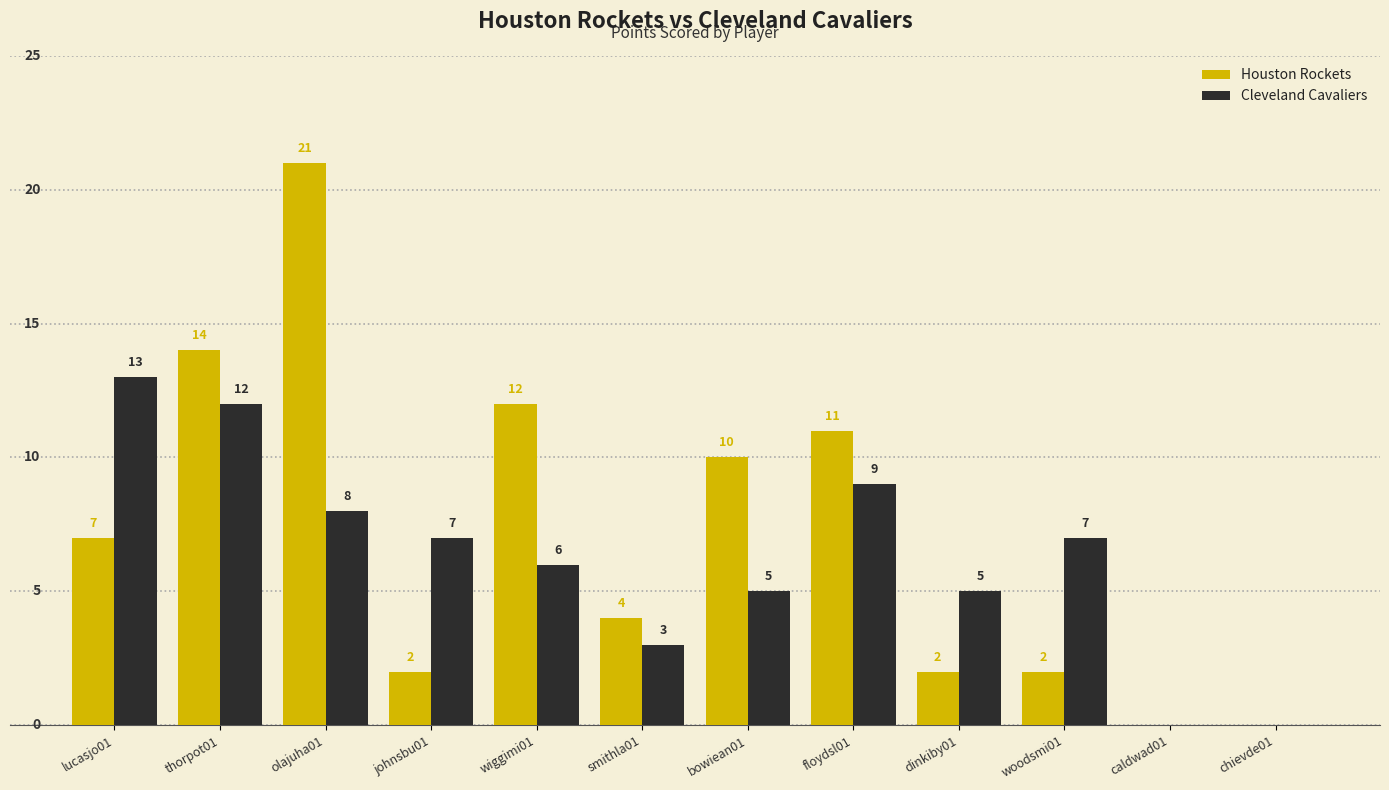

Is it true that Houston Rockets equals 7 at lucasjo01?

True